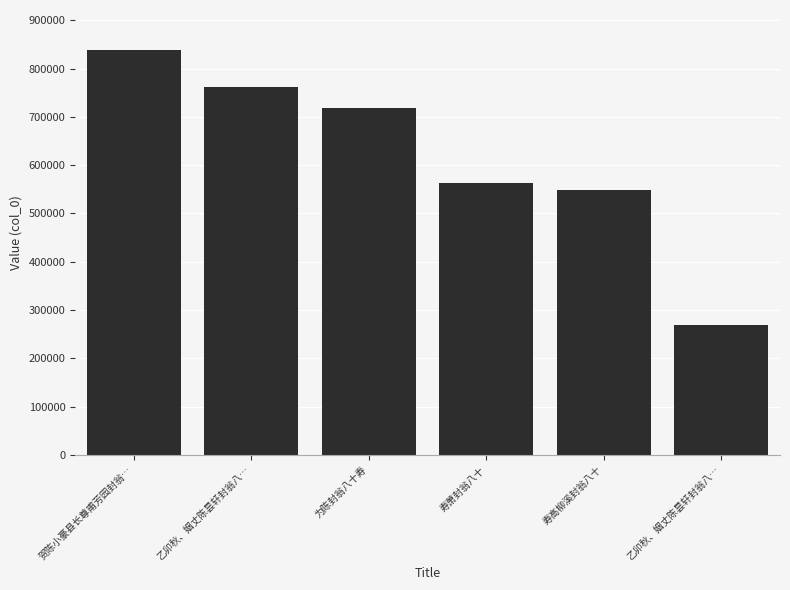

What is the sum of the values at 乙卯秋、姻丈陈昙轩封翁八… and 寿高柳溪封翁八十?

818107